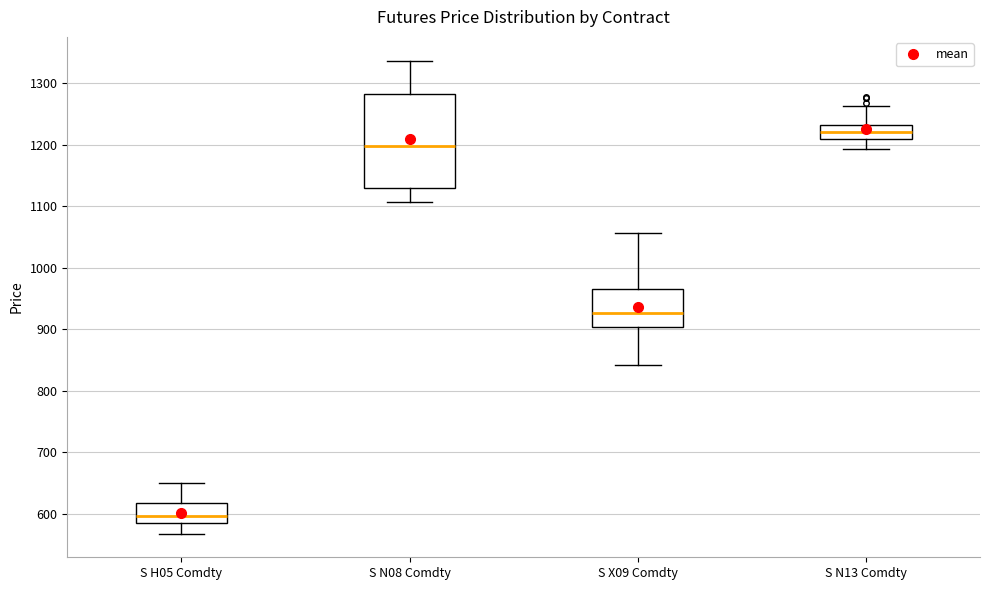

Which box has the lowest median line?

S H05 Comdty